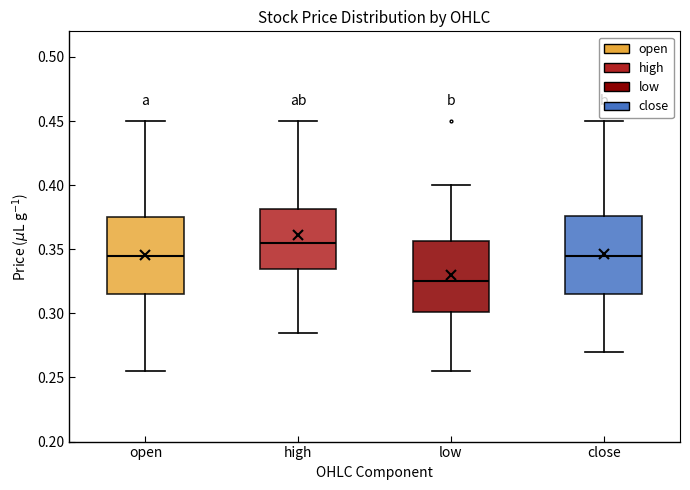

Reading left to right, read every box against the y-axis: the position of its median line, the range the box covers, and the ends of its whiskers. The values are not printed on the chart, so give them approximately, as read against the axis.

open: median 0.345, box 0.315 to 0.375, whiskers 0.255 to 0.450
high: median 0.355, box 0.335 to 0.380, whiskers 0.285 to 0.450
low: median 0.325, box 0.300 to 0.355, whiskers 0.255 to 0.400
close: median 0.345, box 0.315 to 0.375, whiskers 0.270 to 0.450